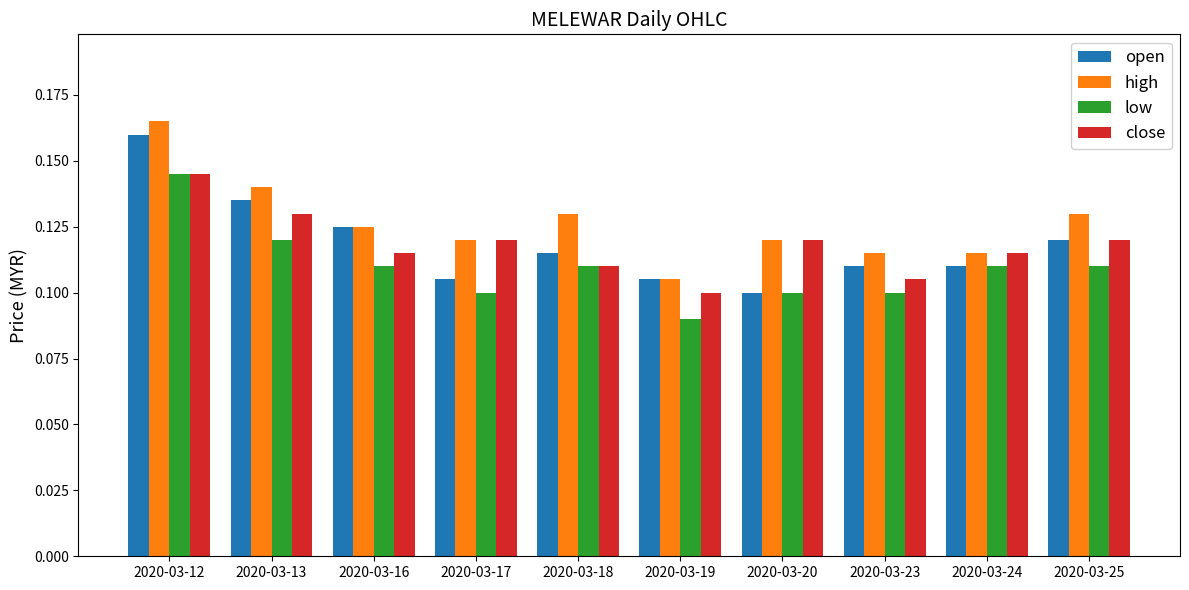

Is the value of high at 2020-03-25 greater than the value of close at 2020-03-19?

Yes